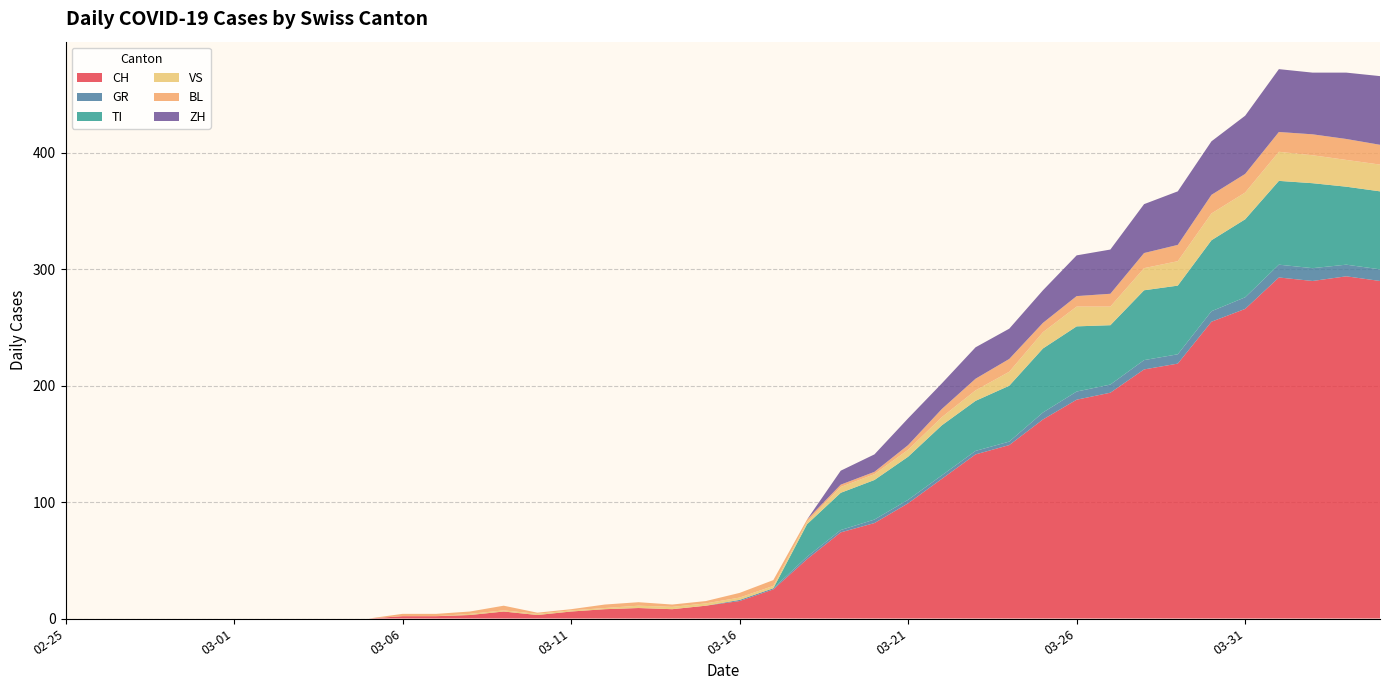

Reading left to right, list all the values displayed in this chart.

CH: 0	0	0	0	0	0	0	0	0	0	2	2	3	6	3	6	8	9	8	11	15	25	51	74	82	99	120	141	149	171	188	194	214	219	255	266	293	290	294	290
GR: 0	0	0	0	0	0	0	0	0	0	0	0	0	0	0	0	0	0	0	0	1	1	2	2	3	3	3	3	3	6	7	7	8	8	9	10	11	11	10	10
TI: 0	0	0	0	0	0	0	0	0	0	0	0	0	0	0	0	0	0	0	0	0	0	28	32	34	37	43	43	48	55	56	51	60	59	61	67	72	73	67	67
VS: 0	0	0	0	0	0	0	0	0	0	0	0	1	1	1	1	1	2	2	2	2	2	2	5	5	6	7	9	12	14	17	16	19	21	23	23	25	24	23	23
BL: 0	0	0	0	0	0	0	0	0	0	2	2	2	4	1	1	3	3	2	2	4	5	2	2	2	4	7	10	11	8	9	11	13	14	16	16	17	18	18	17
ZH: 0	0	0	0	0	0	0	0	0	0	0	0	0	0	0	0	0	0	0	0	0	0	0	12	15	23	22	27	26	28	35	38	42	46	46	50	54	53	57	59